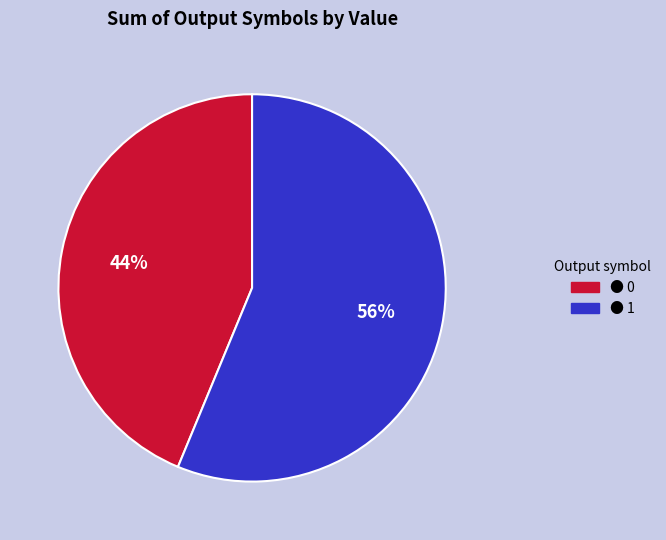

How many slices are in this pie chart?

2